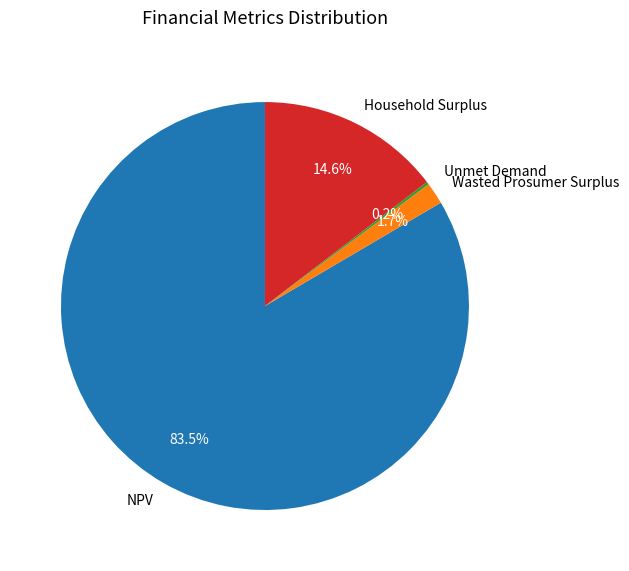

Is the sum of Household Surplus and NPV greater than half?

Yes